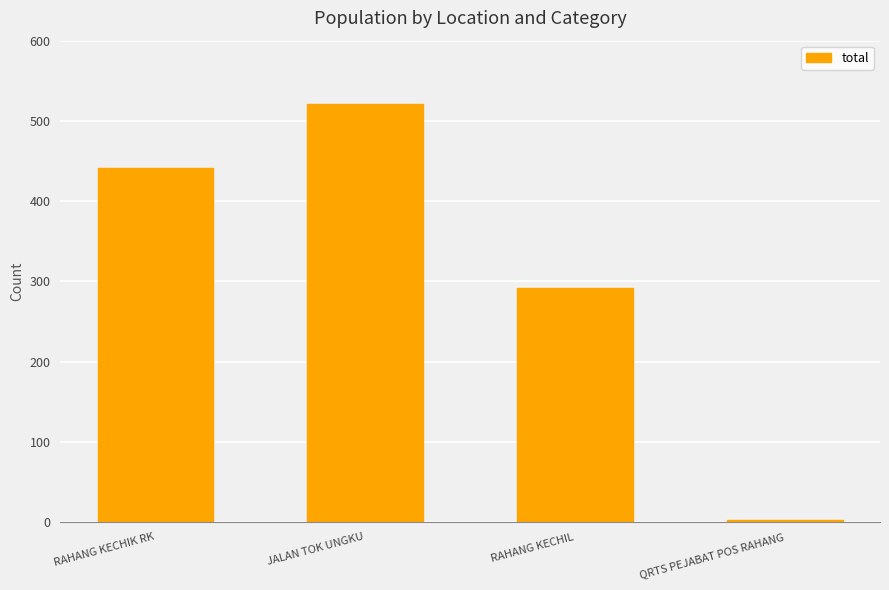

What is the ratio of the value at RAHANG KECHIL to the value at JALAN TOK UNGKU?

0.6